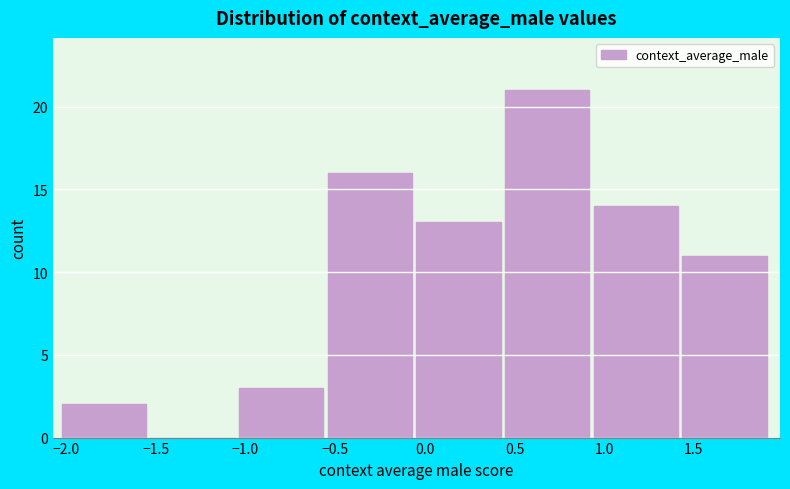

Reading left to right, list every bar in this chart as the range it spans on the x-axis followed by its height. Neither the bar edges nor the heights are printed on the chart, so give them approximately, as read against the axes.

-2.00 to -1.55: 2
-1.55 to -1.05: 0
-1.05 to -0.55: 3
-0.55 to -0.05: 16
-0.05 to 0.45: 13
0.45 to 0.95: 21
0.95 to 1.45: 14
1.45 to 1.95: 11